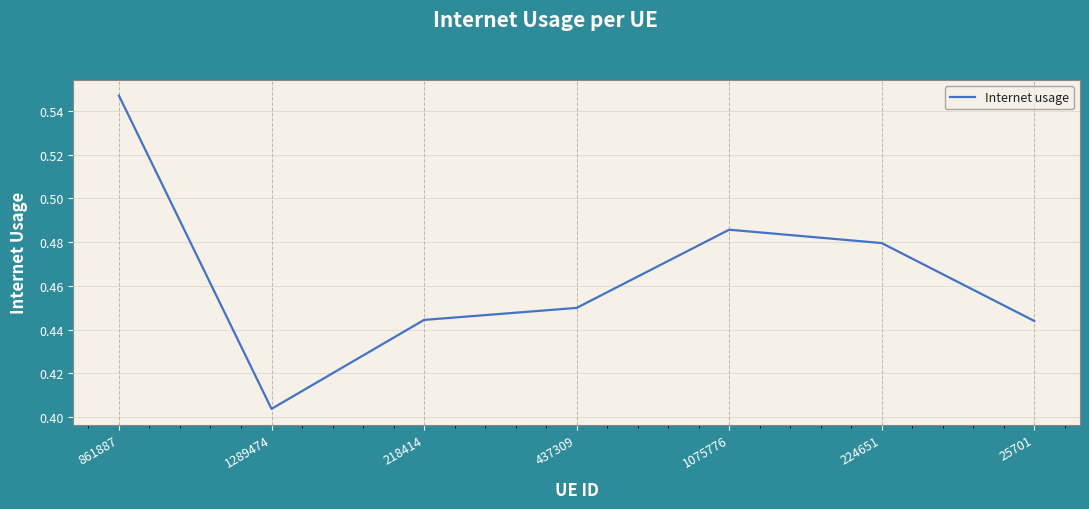

Count the values in the range 0 to 1.

7